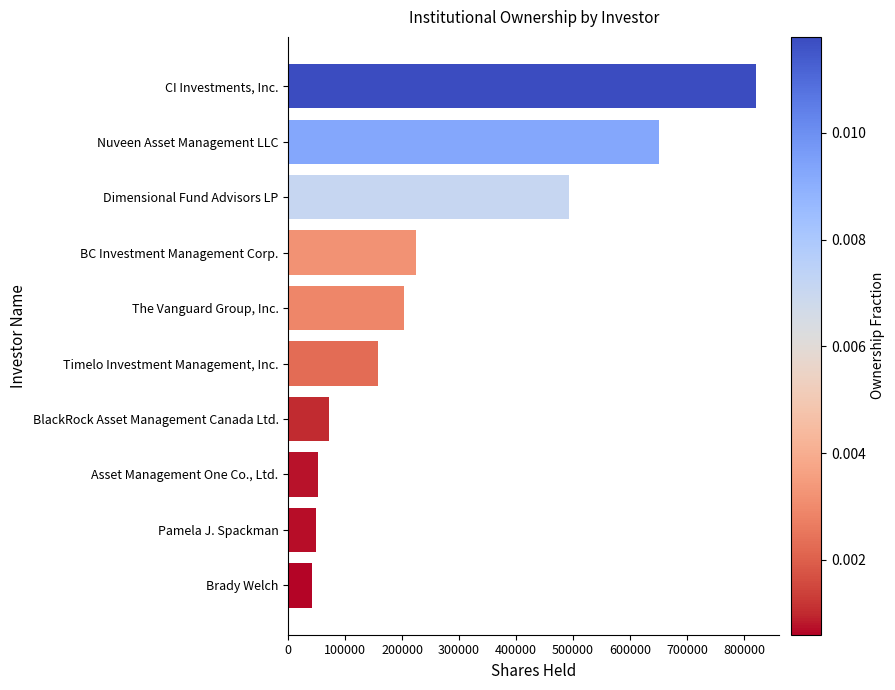

Is it true that the value at Brady Welch is 41964?

True